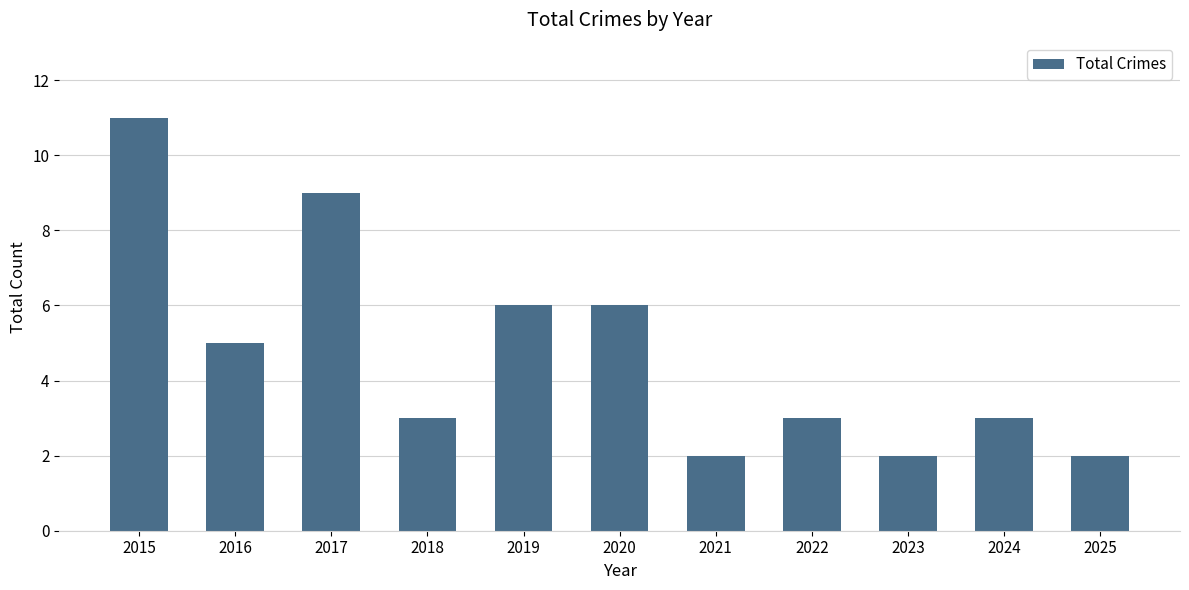

What is the change in value from 2015 to 2022?

-8